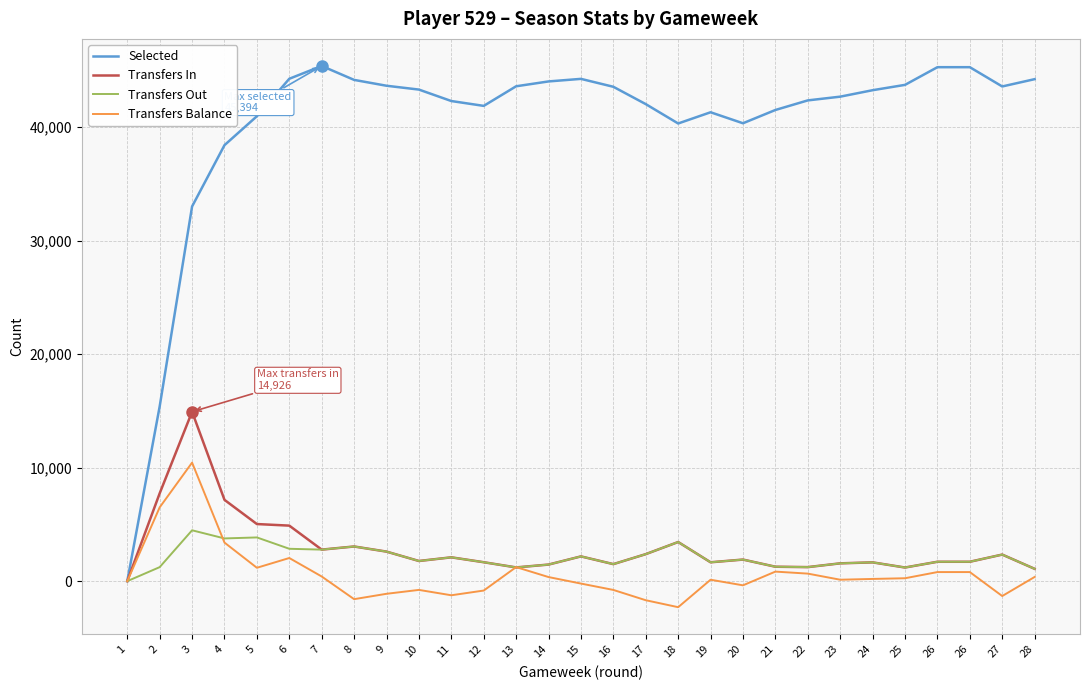

Reading right to left, extract all data points from this chart.

Selected: 44230	43587	45285	45285	43727	43257	42688	42359	41514	40345	41313	40325	42031	43558	44256	44030	43603	41876	42303	43312	43650	44165	45394	44265	40965	38415	33014	15396	0
Transfers In: 1087	2342	1709	1709	1202	1656	1570	1238	1272	1902	1663	3449	2381	1501	2182	1462	1211	1668	2100	1777	2604	3055	2779	4893	5032	7164	14926	7738	0
Transfers Out: 1087	2342	1709	1709	1202	1656	1570	1238	1272	1902	1663	3449	2381	1501	2182	1462	1211	1668	2100	1777	2604	3055	2779	2853	3853	3765	4482	1236	0
Transfers Balance: 370	-1310	801	801	257	196	127	665	842	-367	126	-2293	-1680	-773	-212	361	1239	-827	-1243	-770	-1113	-1586	411	2040	1179	3399	10444	6502	0